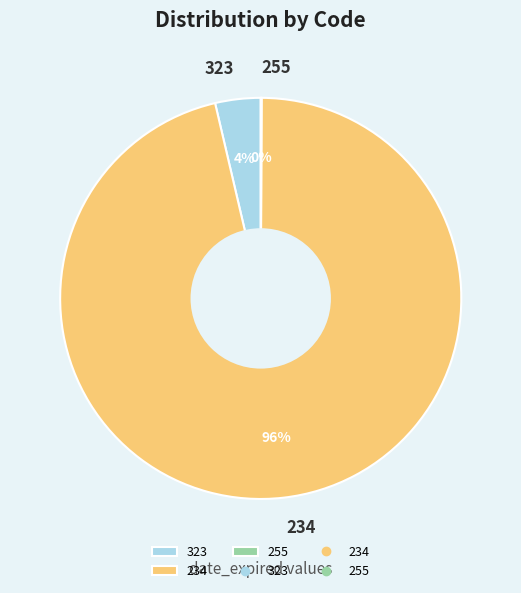

Does any single category account for the majority?

Yes